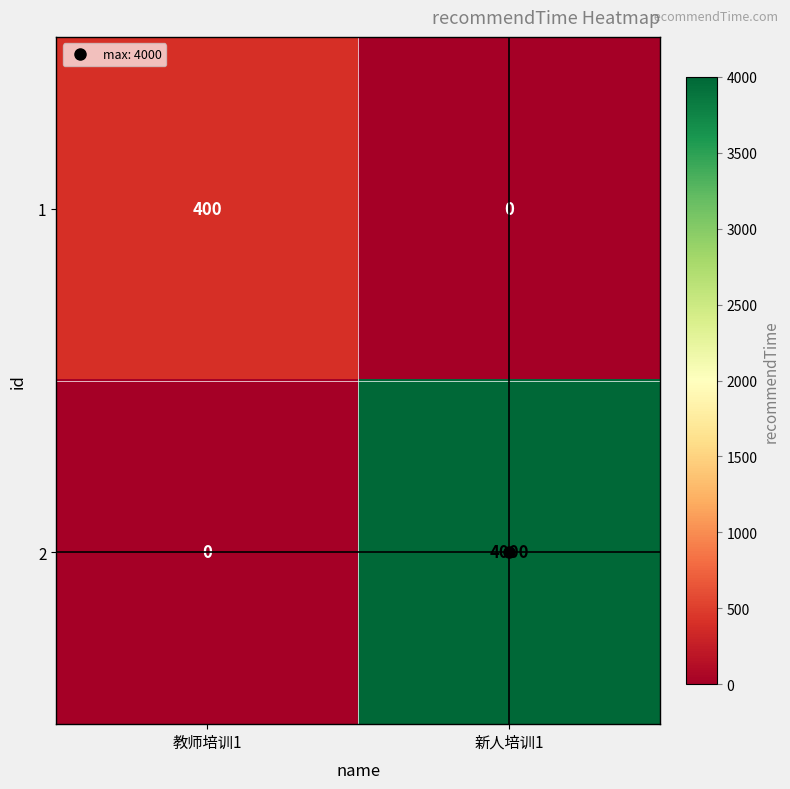

Rank the series by their average value, from lowest to highest.

1, 2